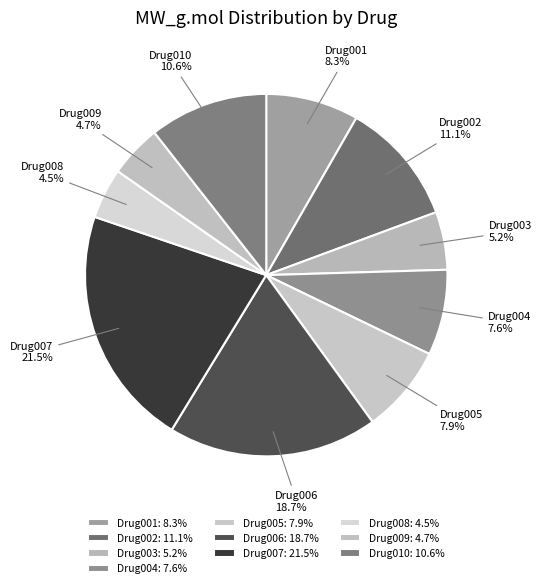

Does Drug010 10.6% represent more than half of the total?

No